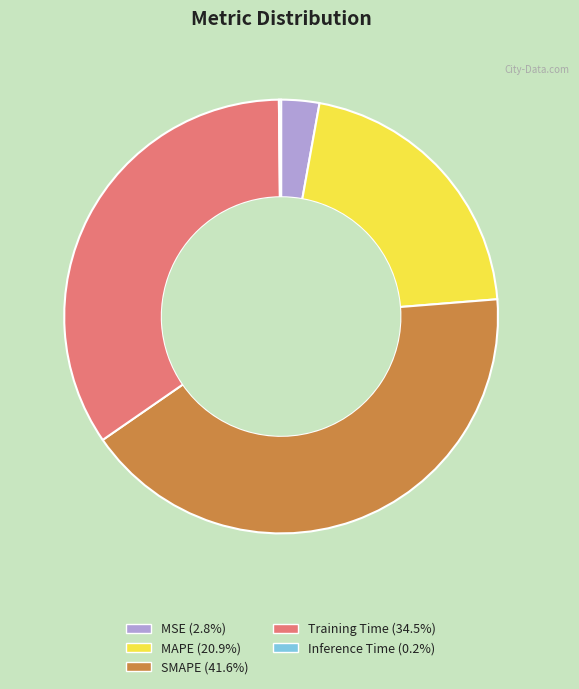

Combined, do MAPE and SMAPE account for over 50%?

Yes